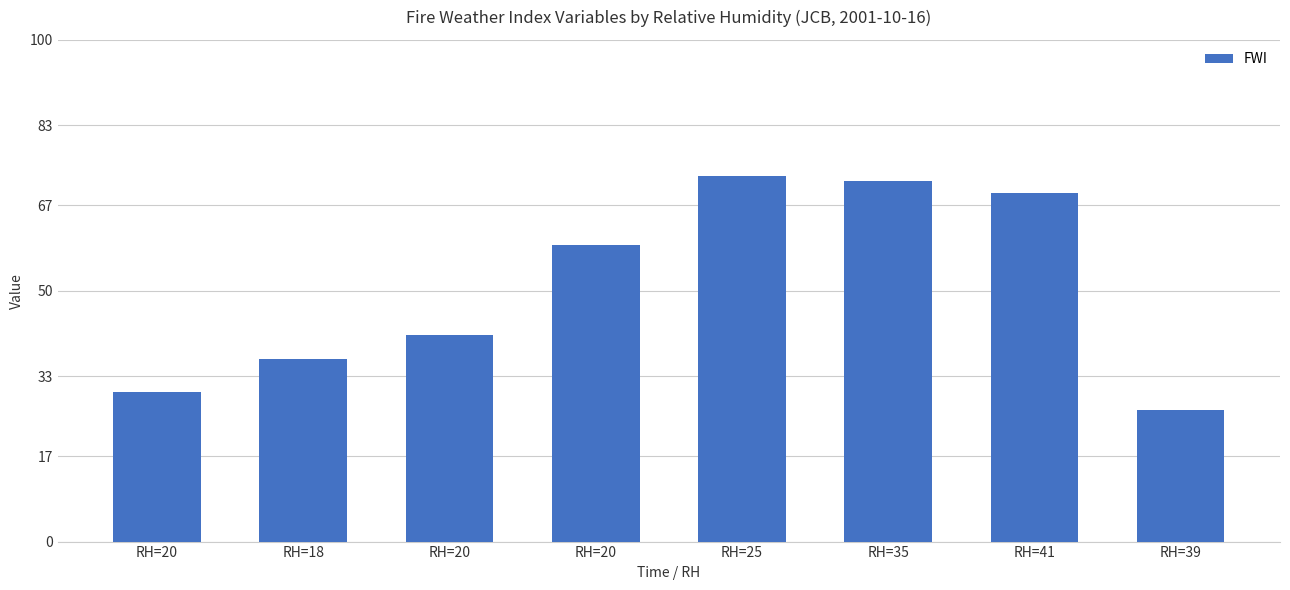

What is the value of the 7th bar from the left?

69.4